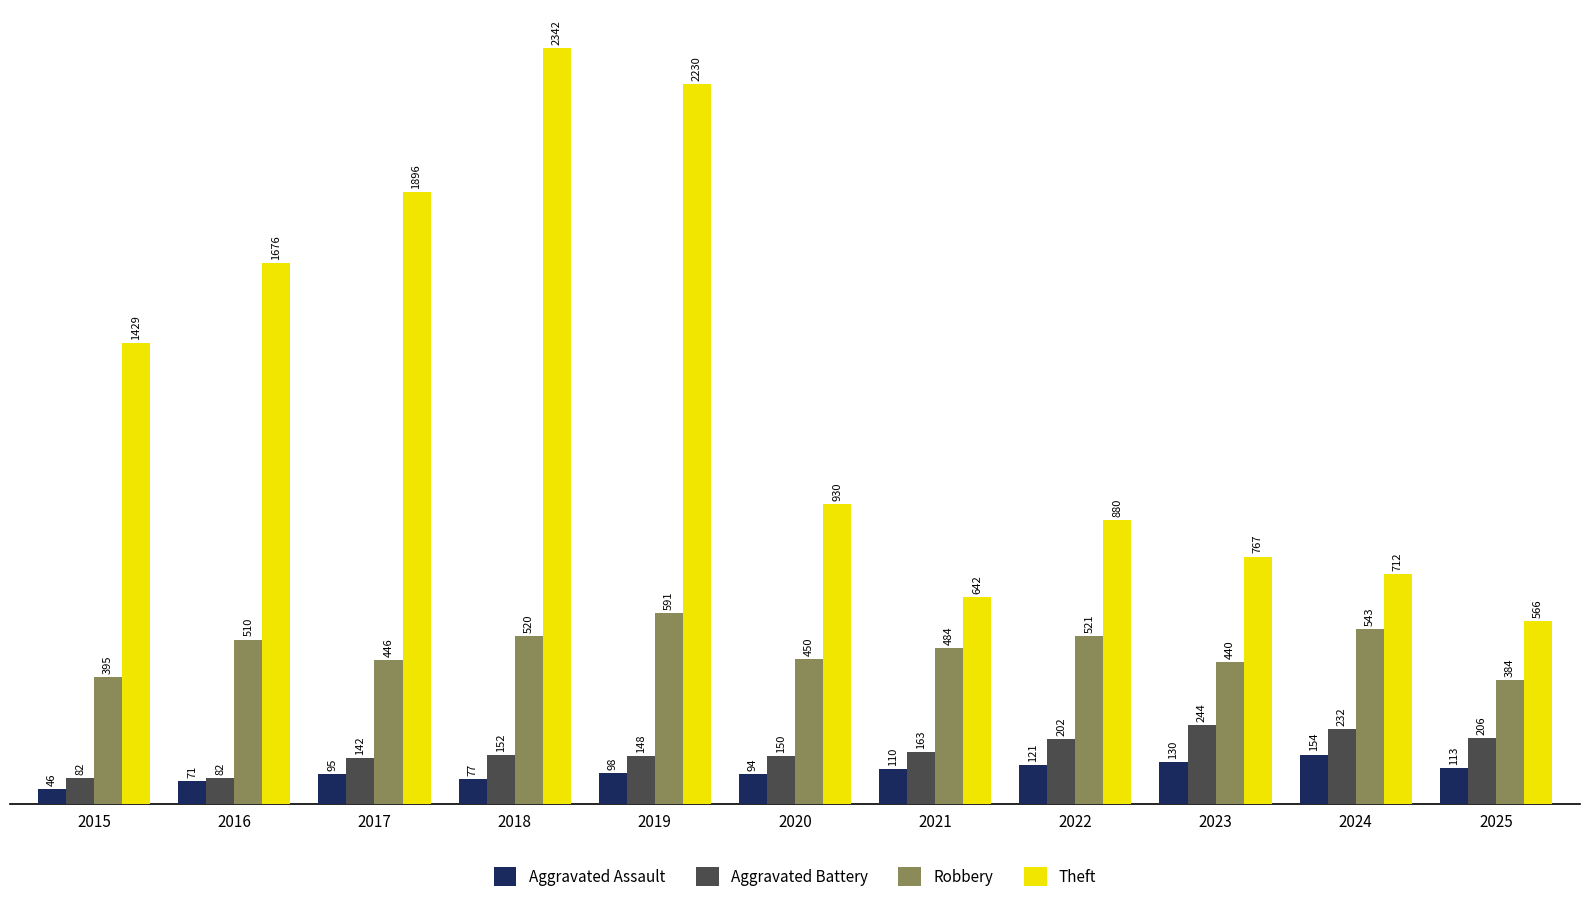

What is the maximum value for Aggravated Assault?

154